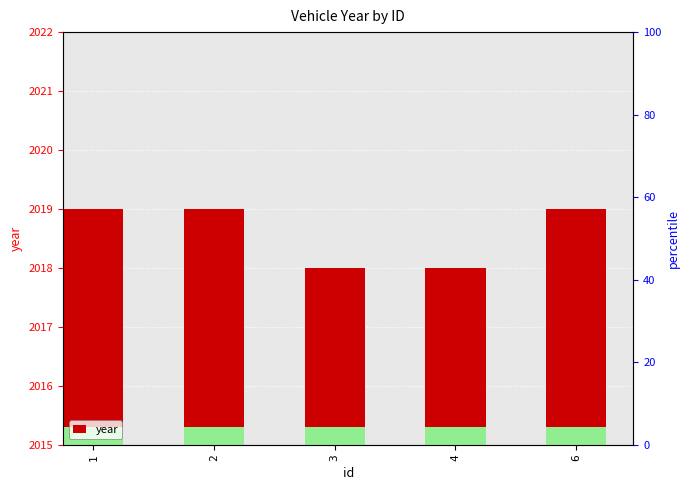

At which label is the value closest to 2018?

3